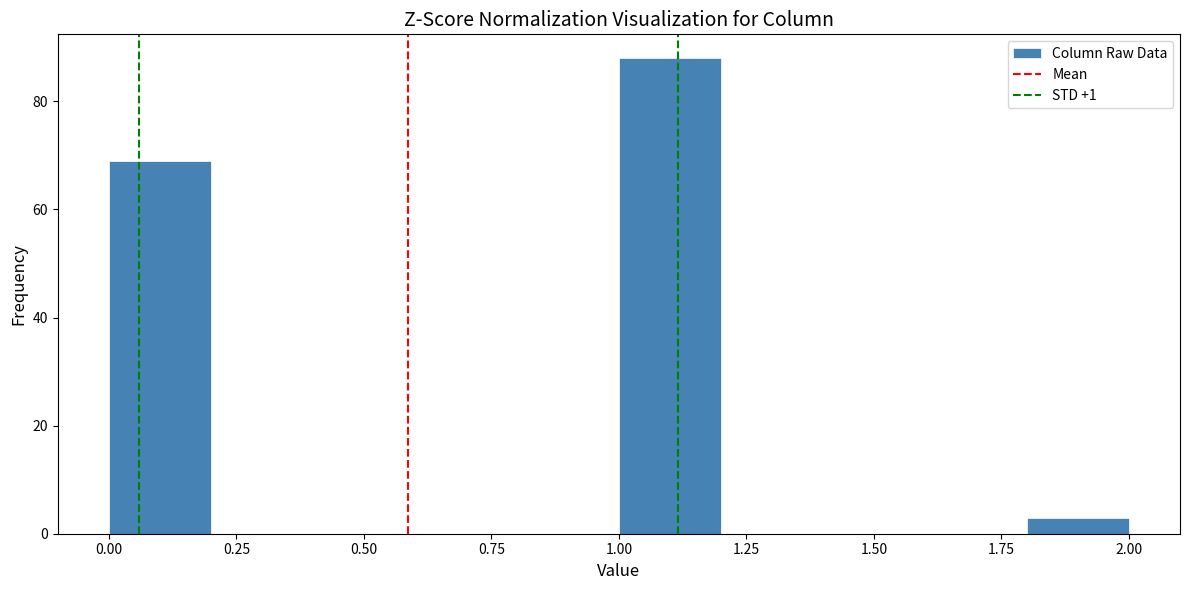

Reading left to right, list every bar in this chart as the range it spans on the x-axis followed by its height. The values are not printed on the chart, so give them approximately, as read against the axis.

0.0 to 0.2: 70
0.2 to 0.4: 0
0.4 to 0.6: 0
0.6 to 0.8: 0
0.8 to 1.0: 0
1.0 to 1.2: 88
1.2 to 1.4: 0
1.4 to 1.6: 0
1.6 to 1.8: 0
1.8 to 2.0: 4